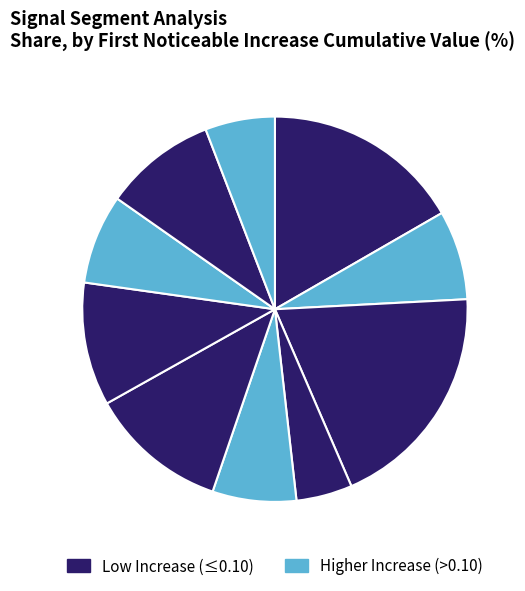

To the nearest percent, what is the average slice percentage?

10%